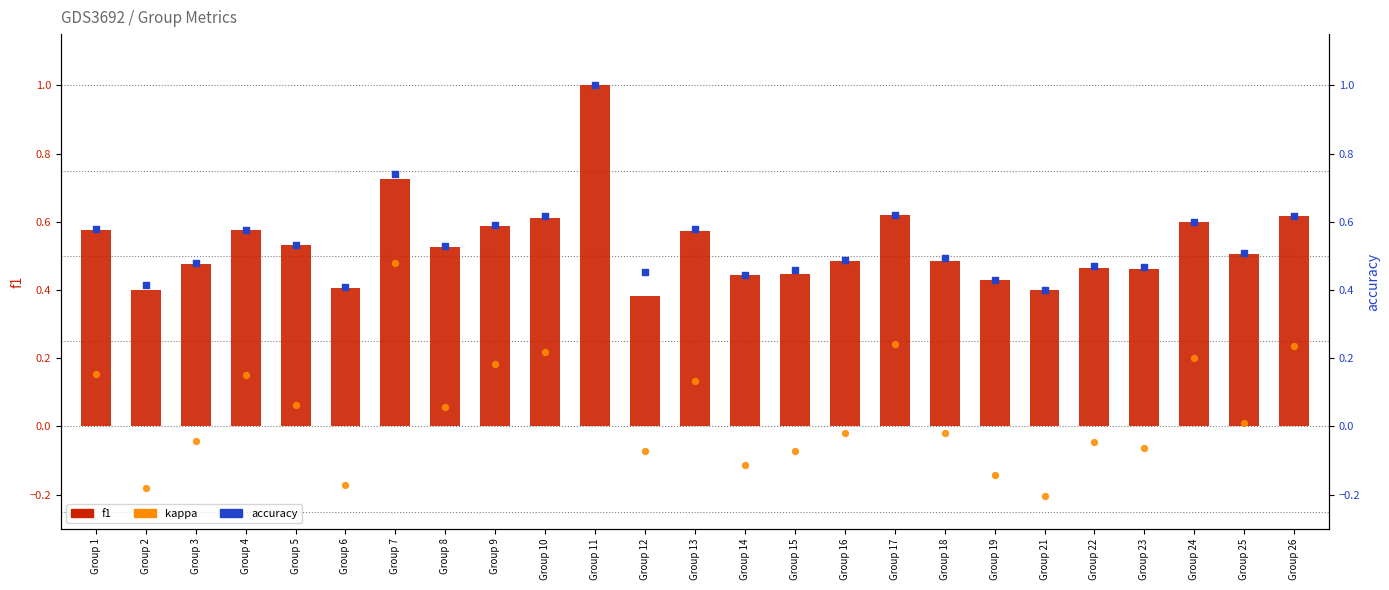

Which series has the widest spread of Y values?

kappa